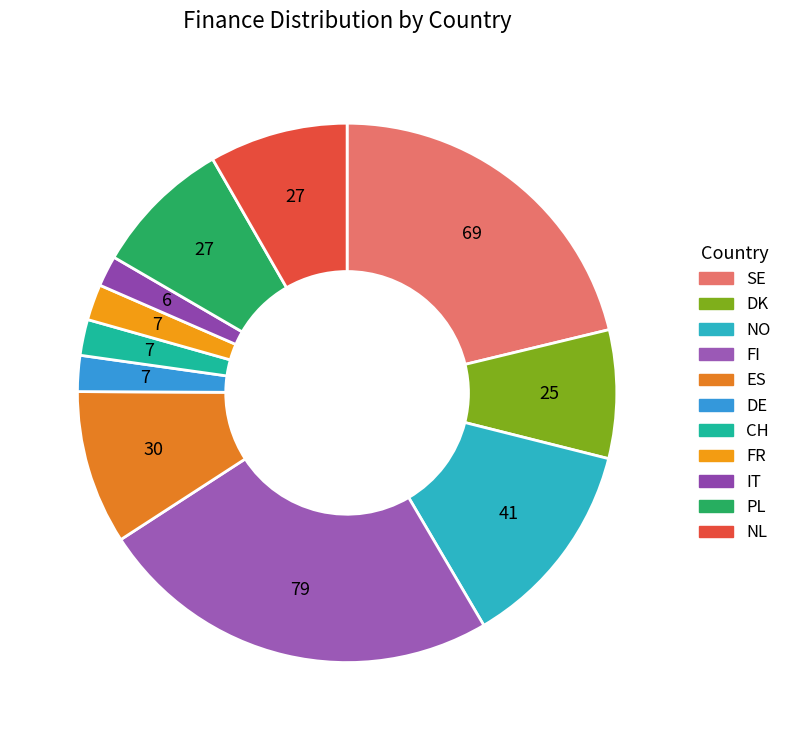

Count the number of slices in the pie.

11